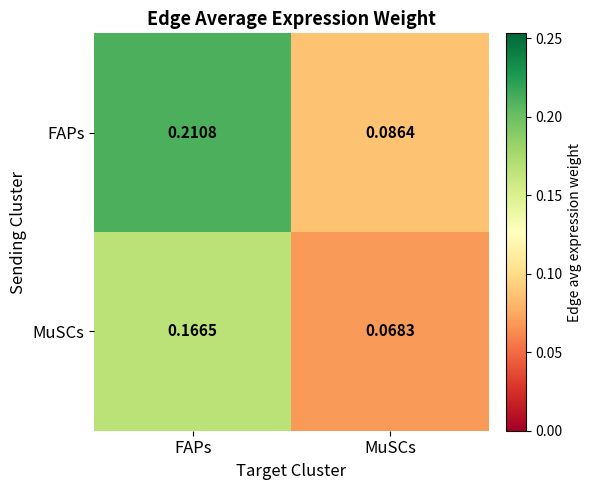

Rank the series by their maximum value, from lowest to highest.

MuSCs, FAPs